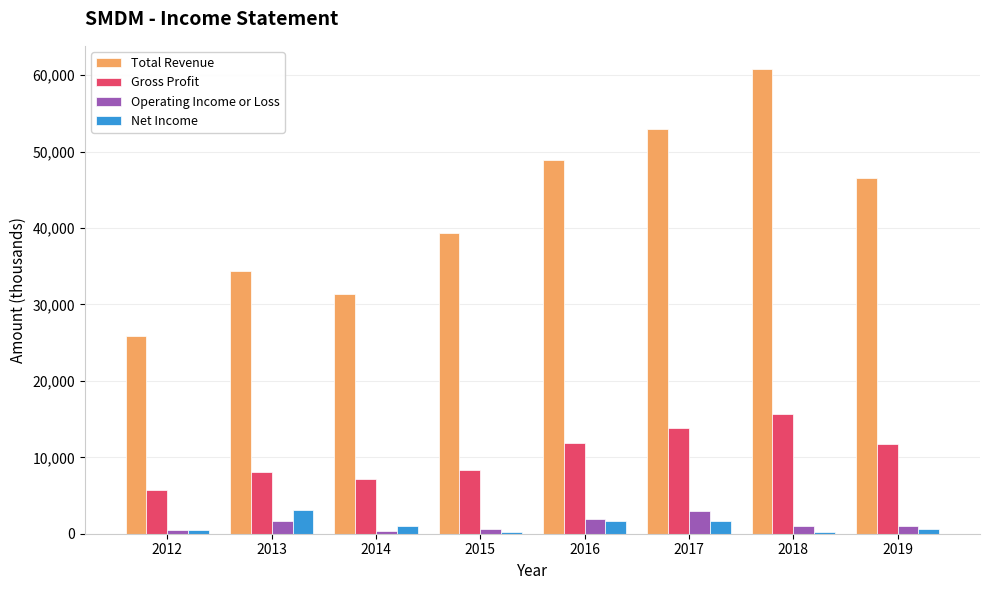

Which series has the largest range (max minus min)?

Total Revenue